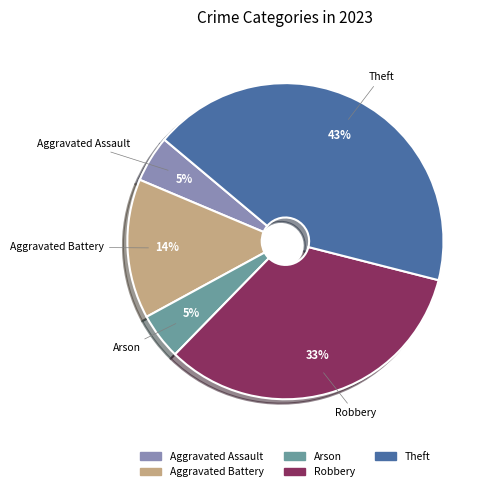

Is Aggravated Assault the majority of the pie?

No